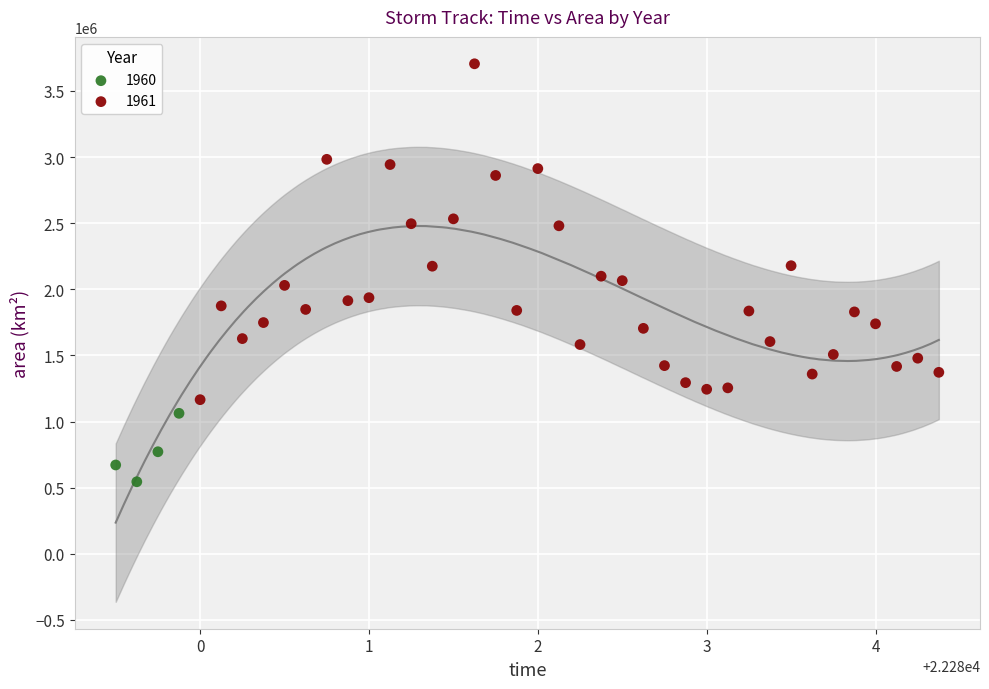

Which series has the largest Y range (max minus min)?

1961